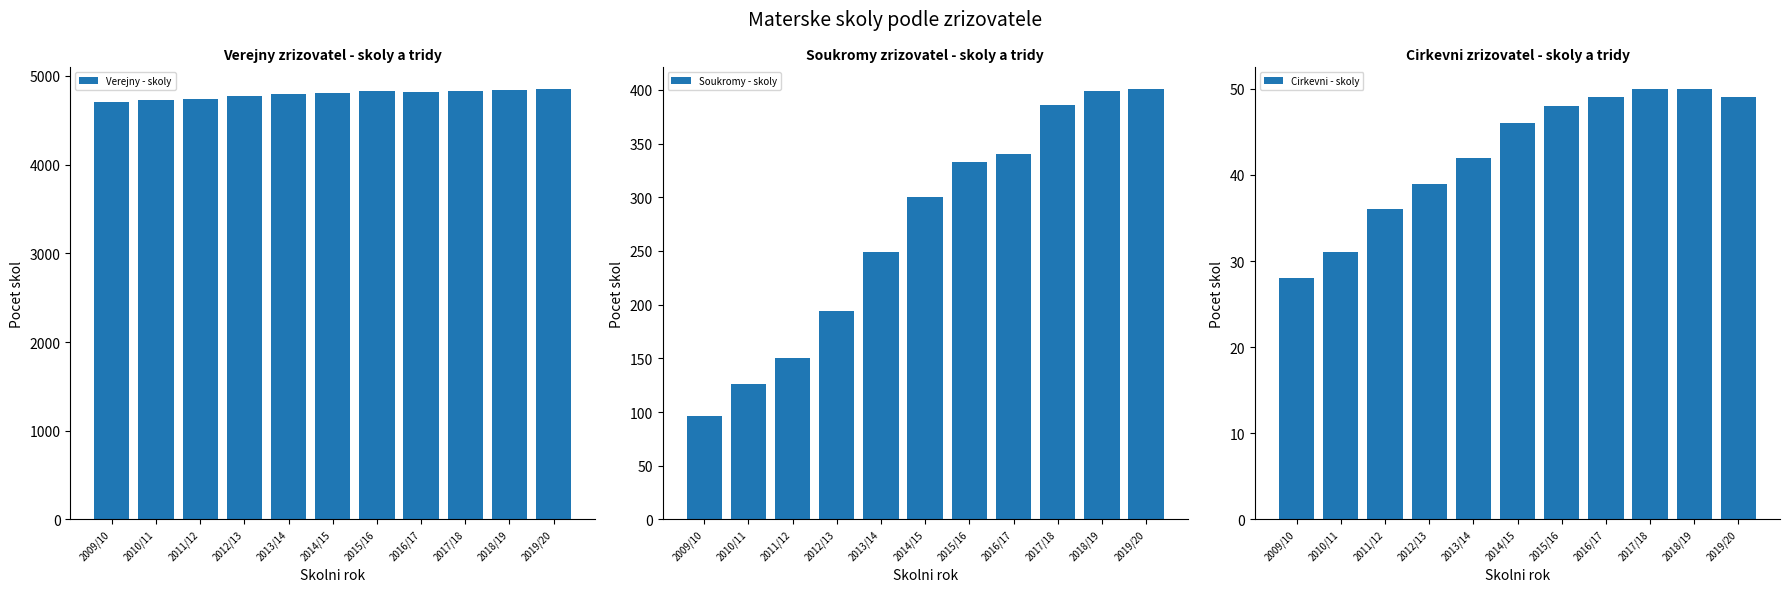

What is the difference between the highest and lowest values at 2017/18?

4783